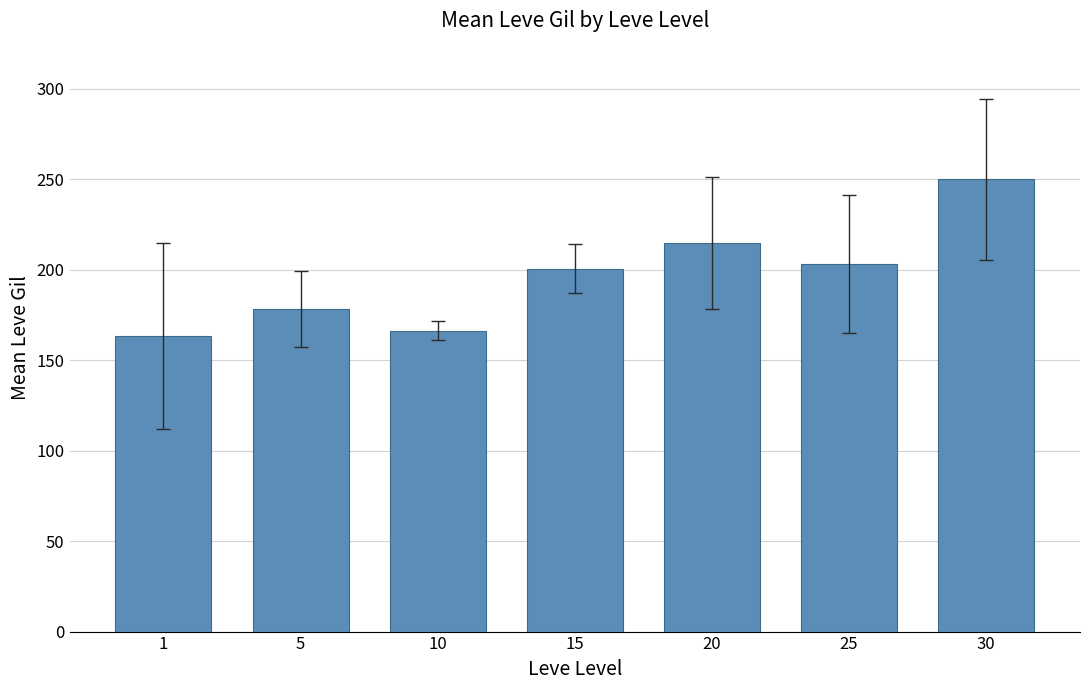

Is it true that the value at 30 is 250.0?

True